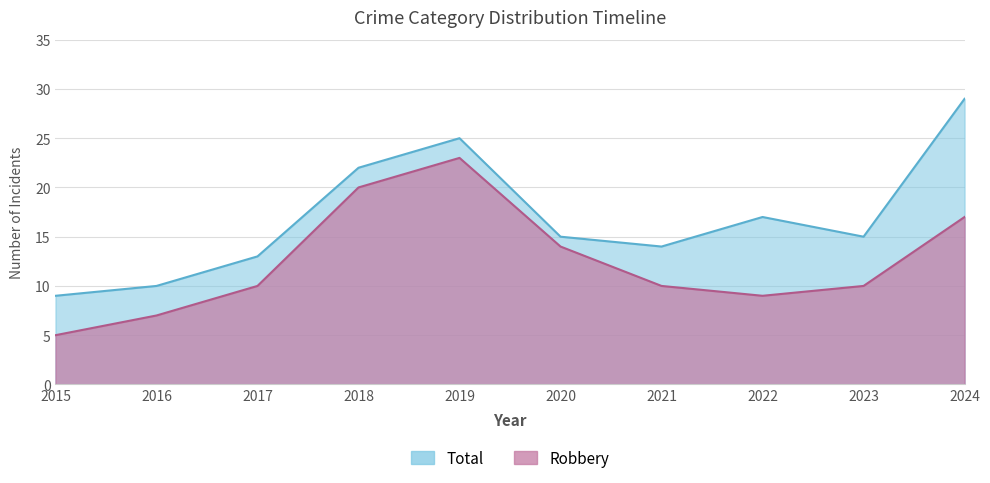

How many distinct data groups are displayed?

2